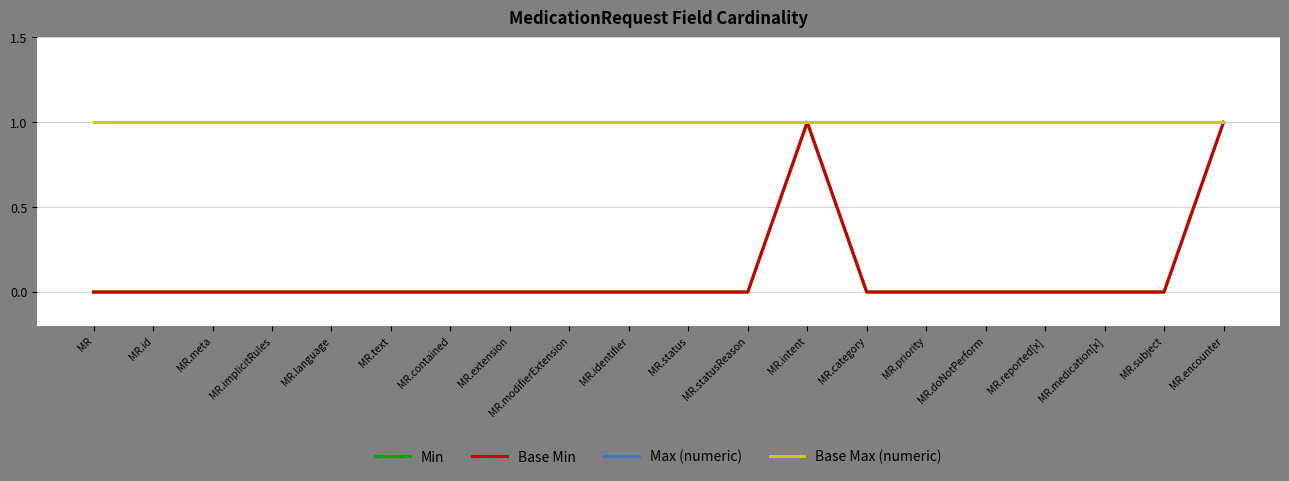

What position from the left is MR.medication[x]?

18